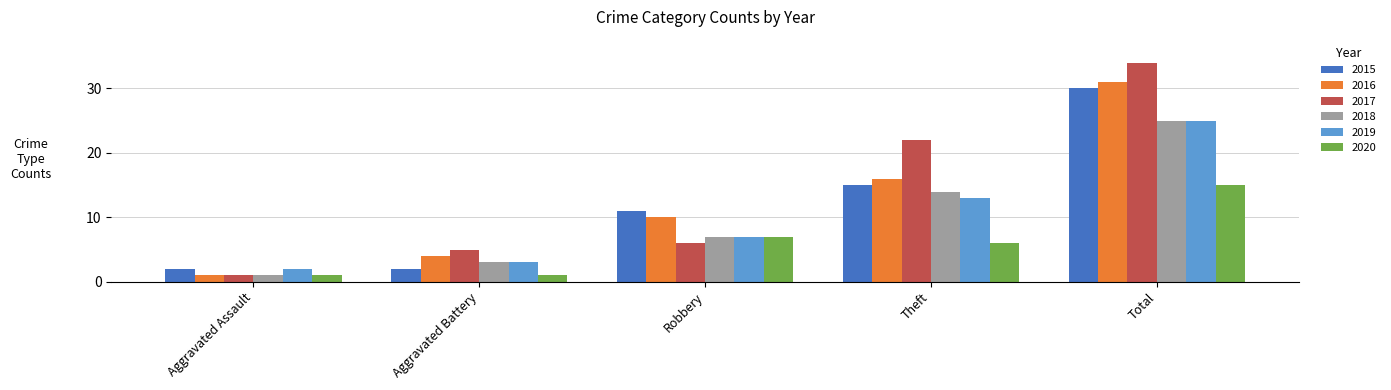

Does the chart contain stacked bars?

No